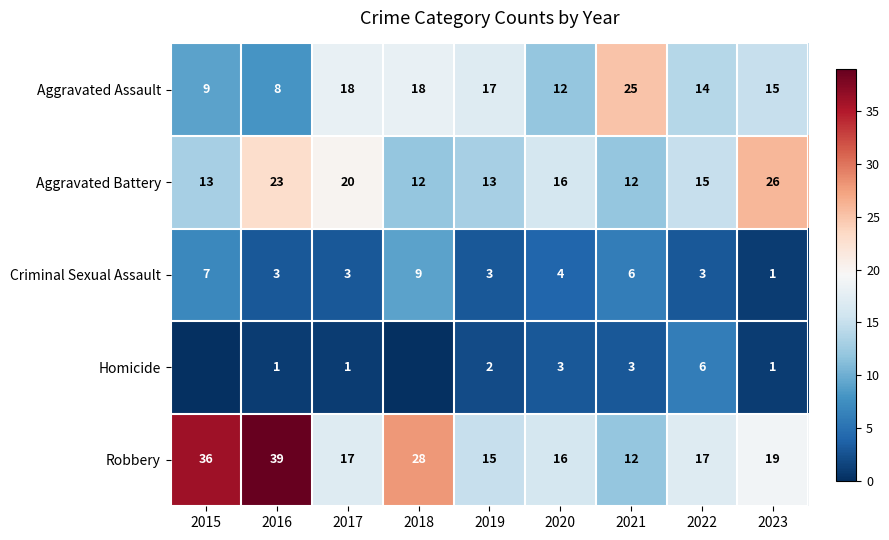

At which label does Criminal Sexual Assault reach its minimum?

2023